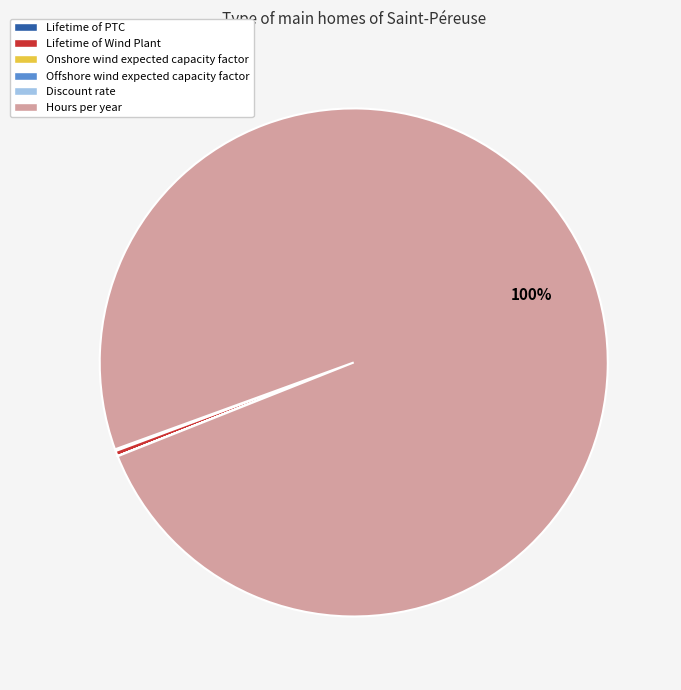

To the nearest percent, what is the difference between the largest and smallest slice percentages?

100%